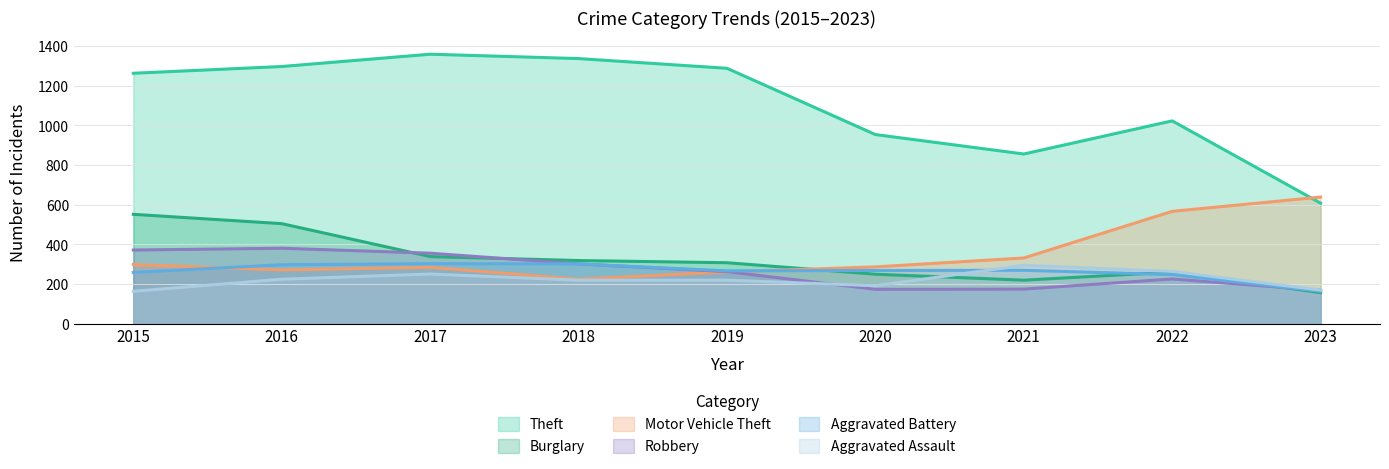

In Robbery, how many points are higher than both neighbors (excluding endpoints)?

2